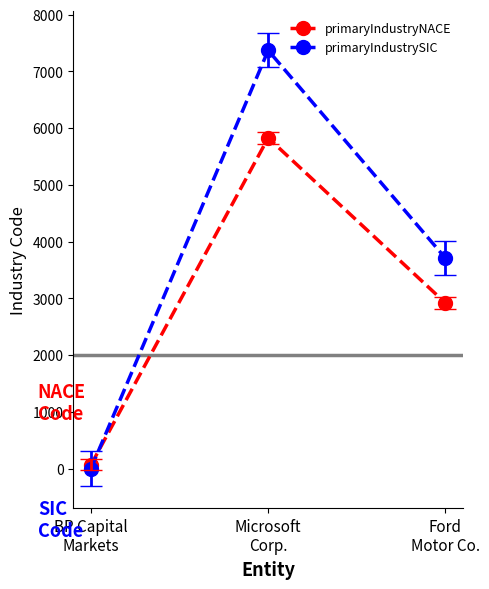

Is it true that primaryIndustryNACE equals 4996.9 at Ford
Motor Co.?

False